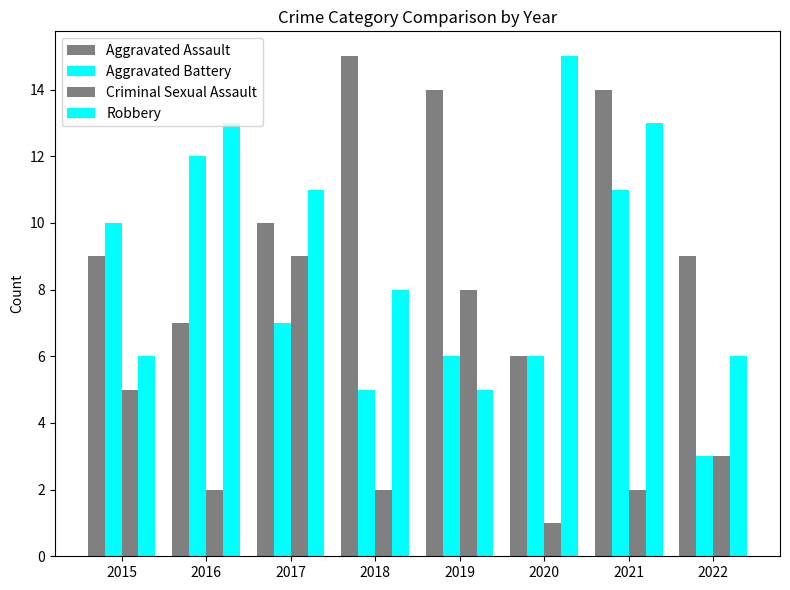

How many Aggravated Battery values are between 6 and 11?

5